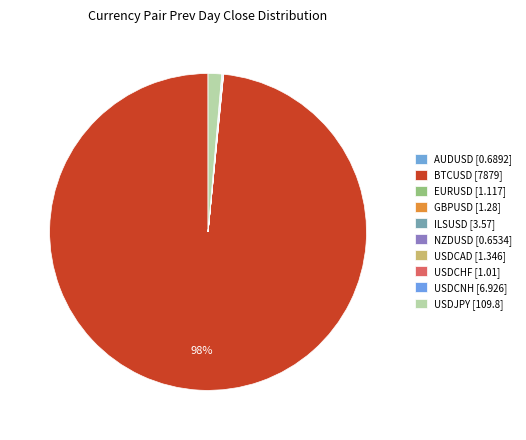

Approximately how many times larger is the value at AUDUSD compared to ILSUSD?

0.2